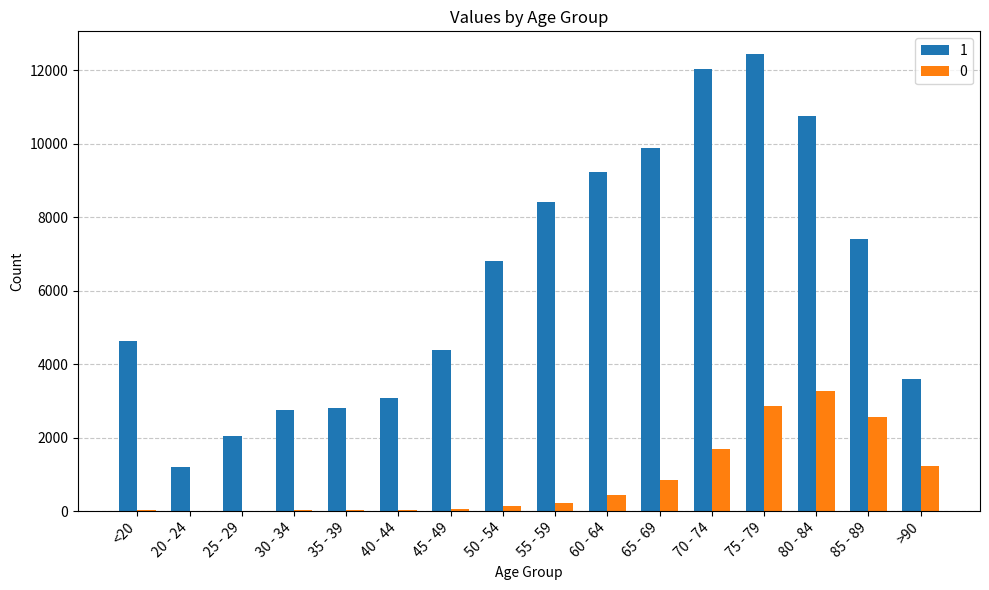

What is the total value across all series at 85 - 89?

9965